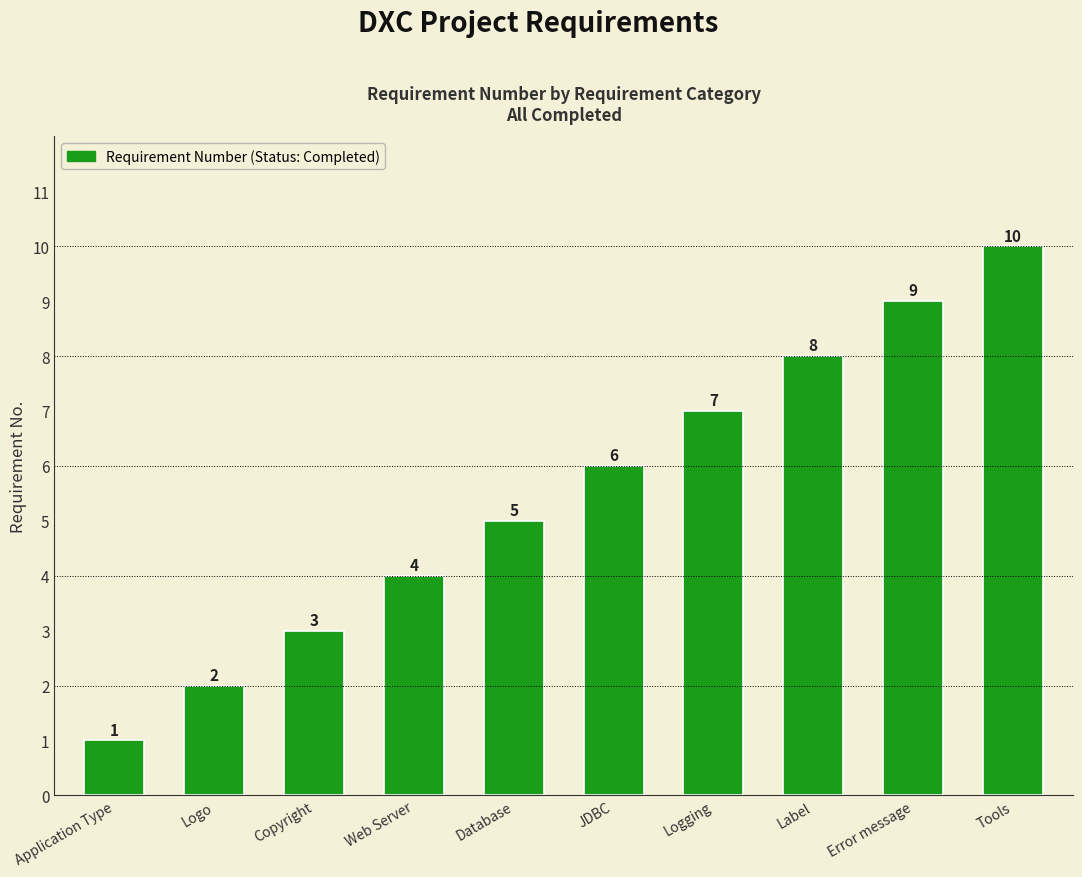

Which label corresponds to the largest value in the chart?

Tools